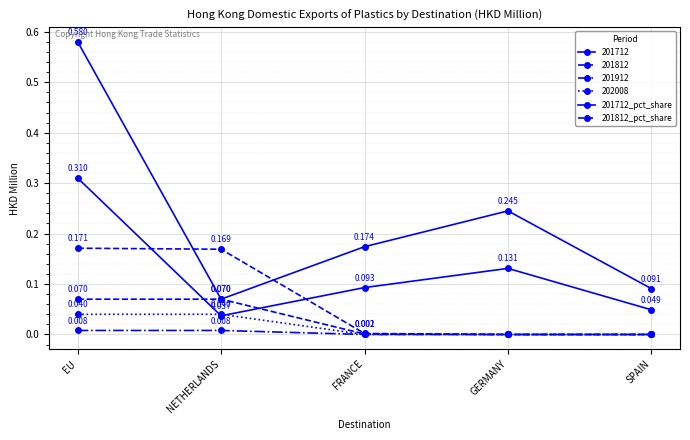

Which has a higher value, GERMANY or FRANCE?

GERMANY